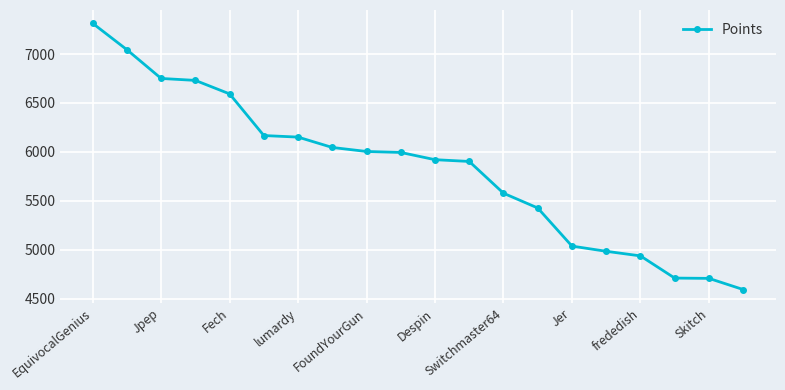

What is the greatest value displayed?

7315